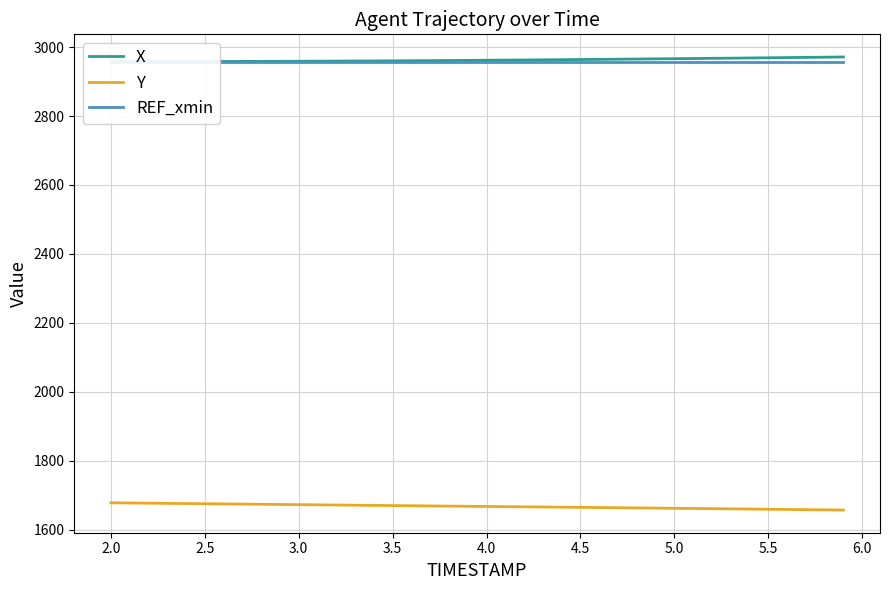

Count the number of data series in this chart.

3